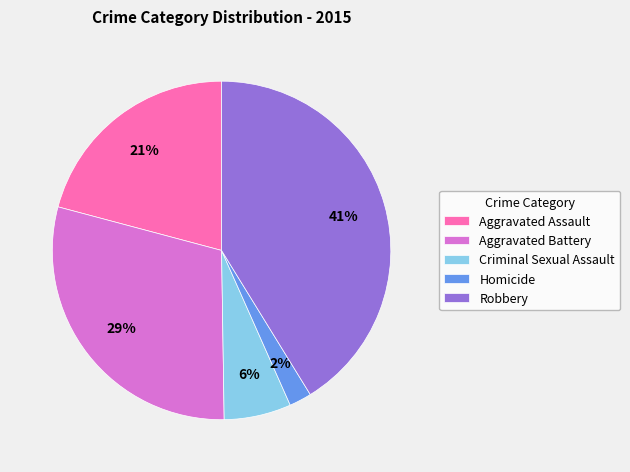

To the nearest percent, what portion does Robbery represent?

41%